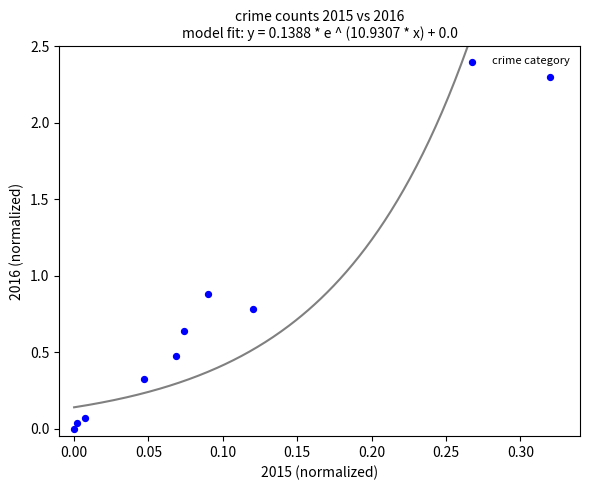

What Y value in the scatter plot is closest to 1?

0.9